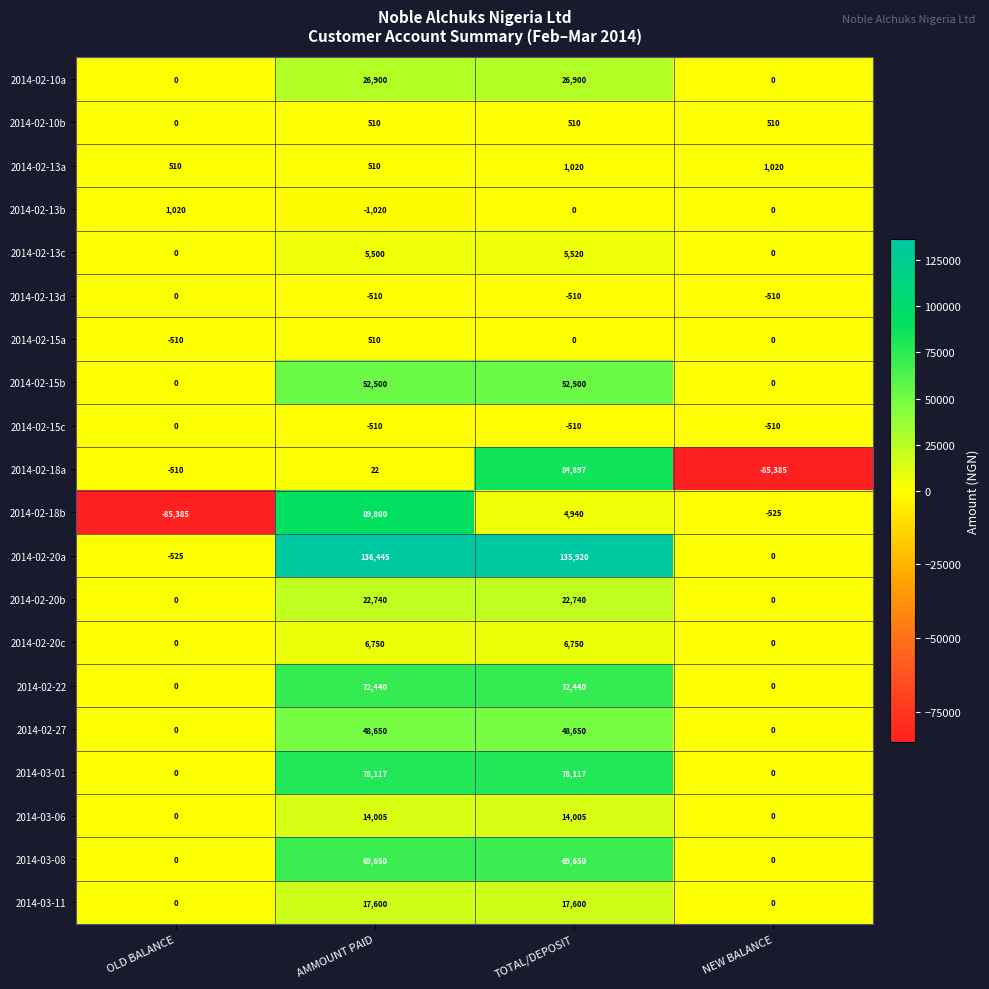

Read the 2014-02-10b value at TOTAL/DEPOSIT.

510